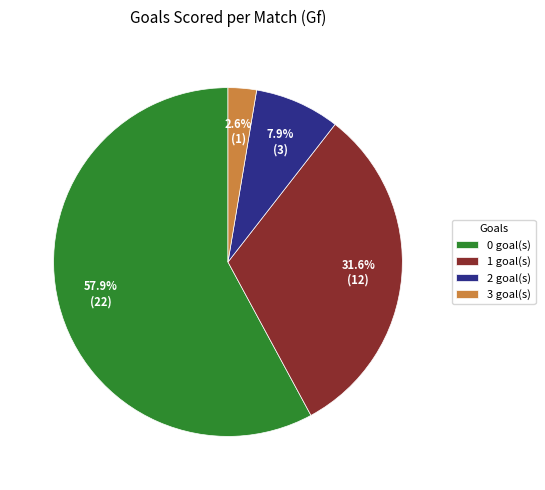

Combined, do 2 goal(s) and 3 goal(s) account for over 50%?

No